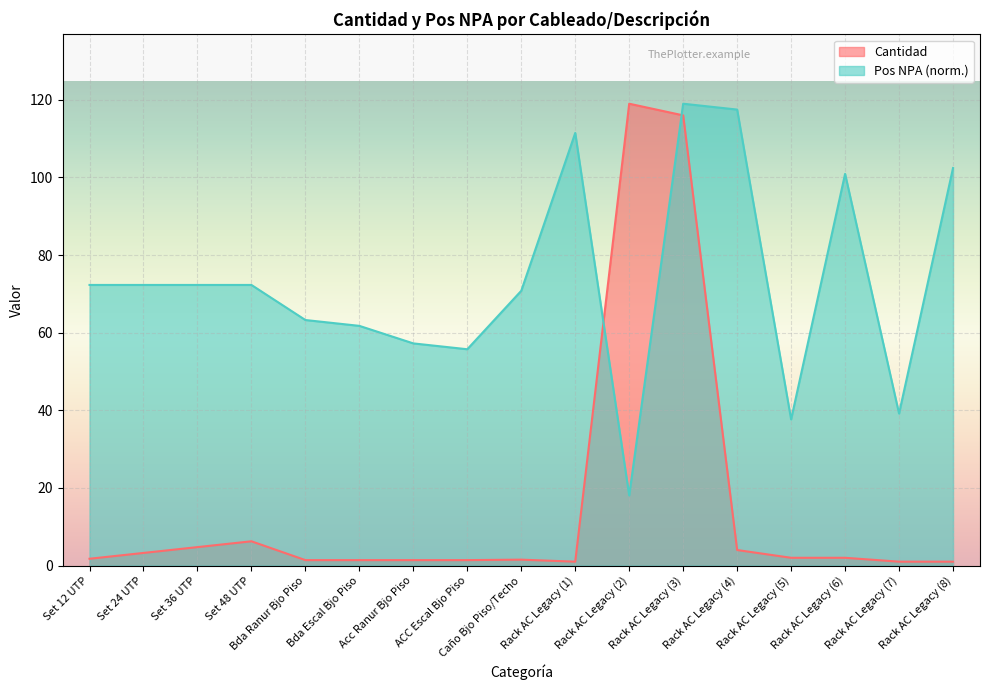

Rank the series by their maximum value, from lowest to highest.

Cantidad, Pos NPA